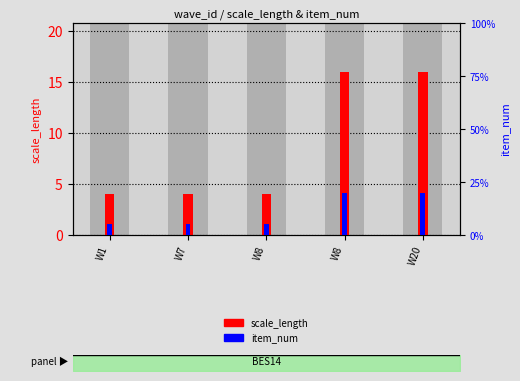

Which series has the largest range (max minus min)?

scale_length